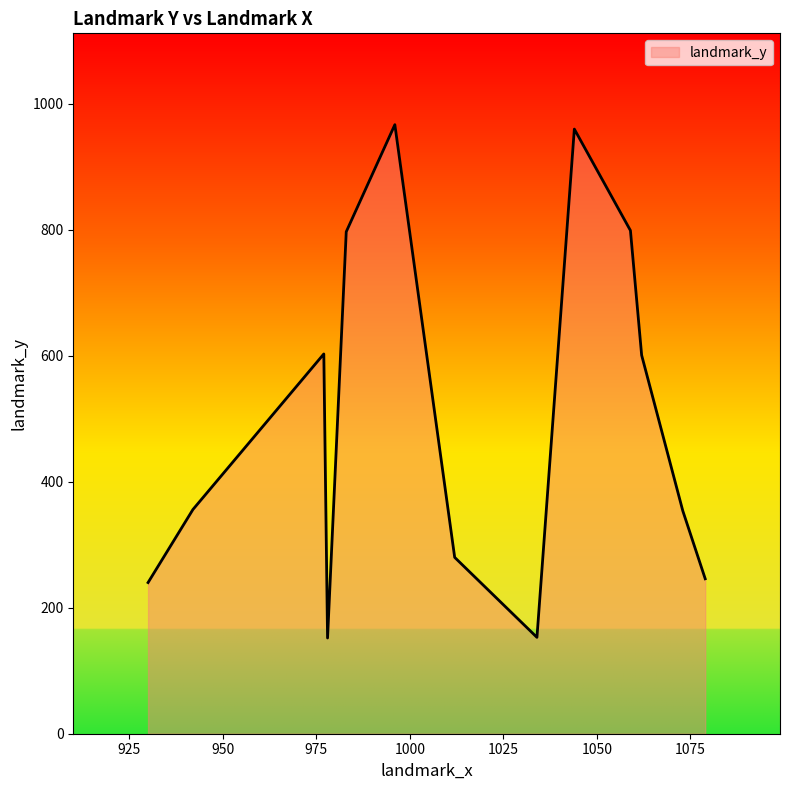

What is the greatest value displayed?

967